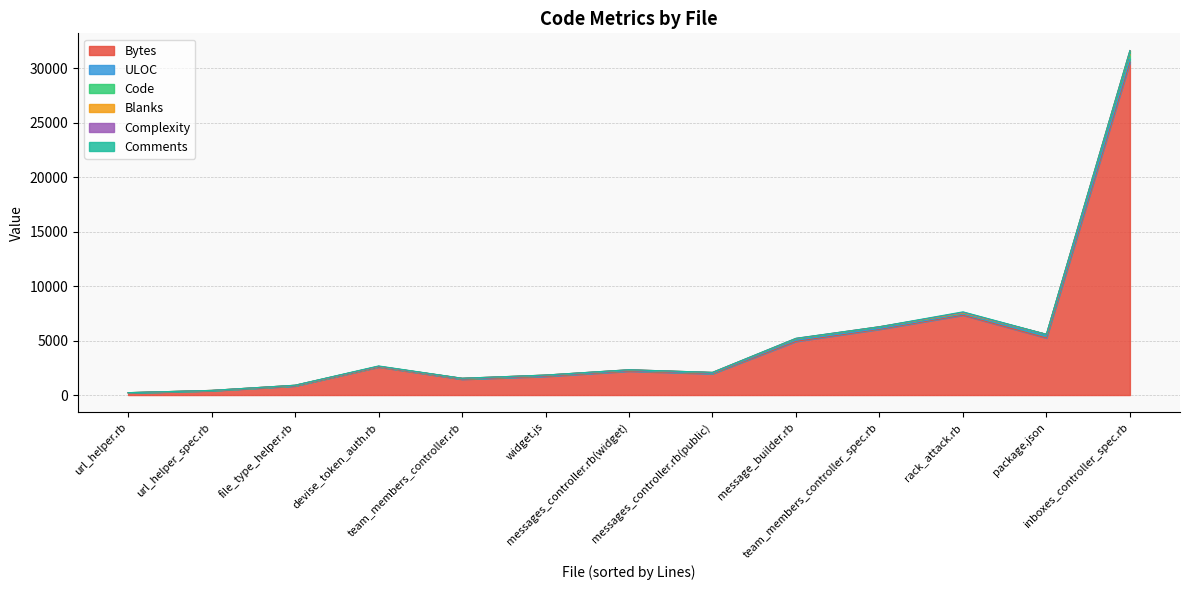

The value of Comments at package.json is -36. True or false?

False